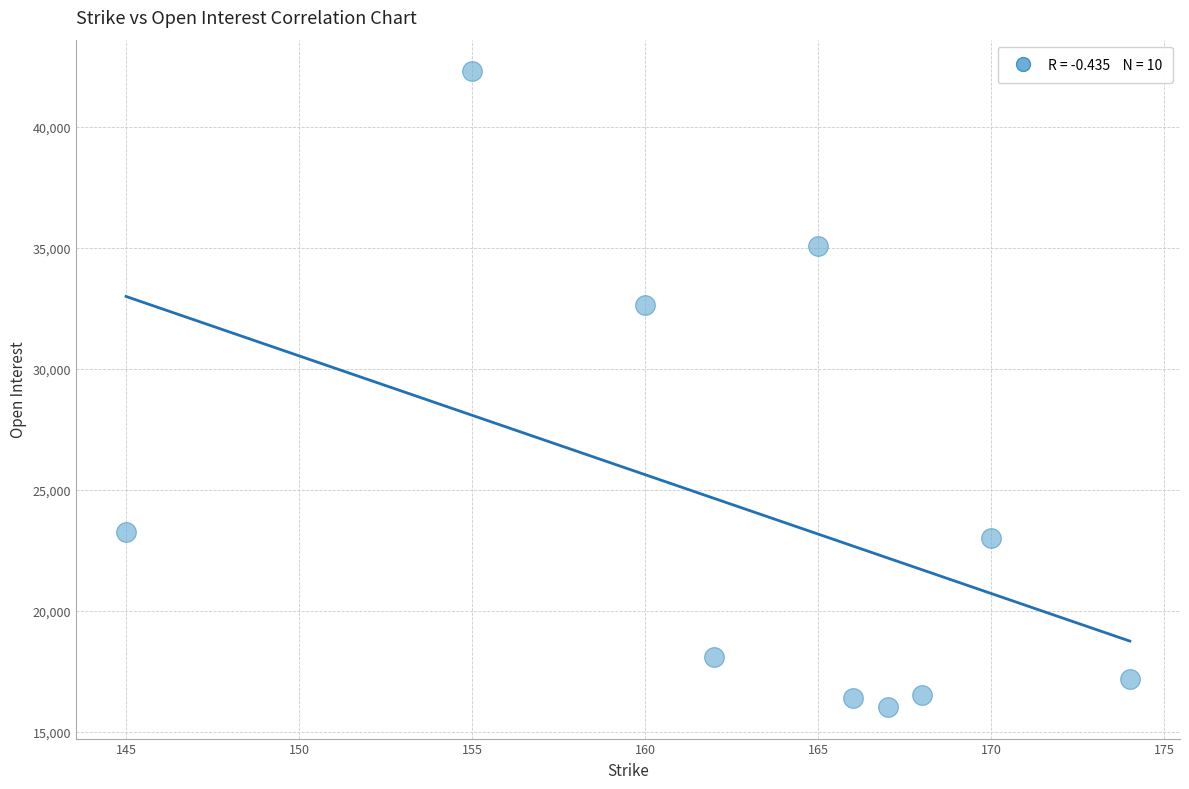

What is the range of Y values (max minus min)?

26255